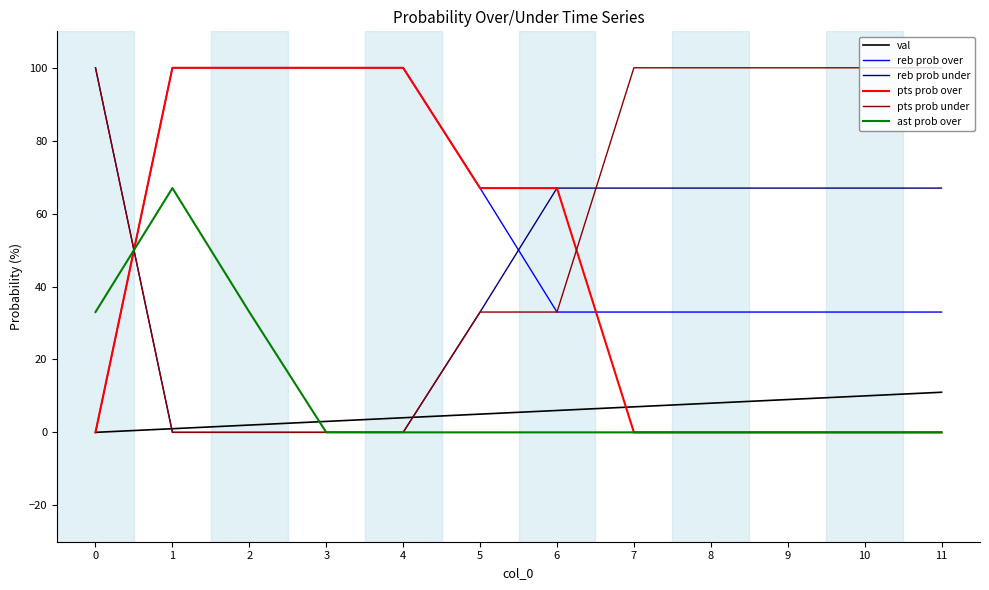

What are all the series names shown in the legend?

val, reb prob over, reb prob under, pts prob over, pts prob under, ast prob over